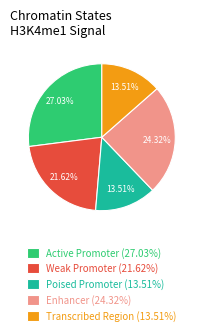

Is Active Promoter (27.03%) the majority of the pie?

No